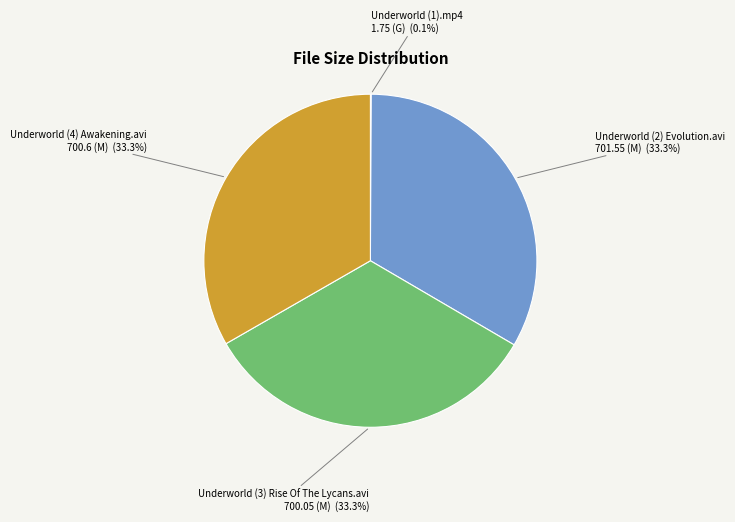

Do Underworld (4) Awakening.avi and Underworld (2) Evolution.avi together represent more than half of the pie?

Yes